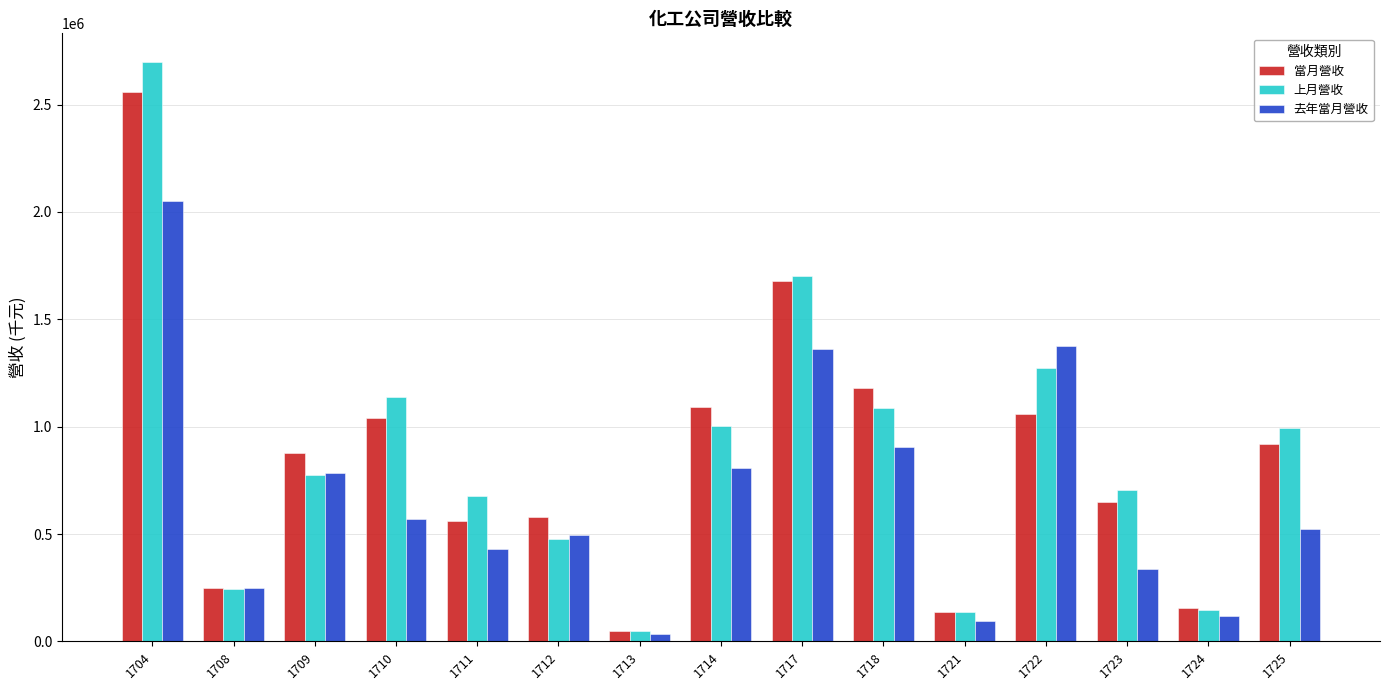

Where is 上月營收 nearest to the value 1371771?

1722